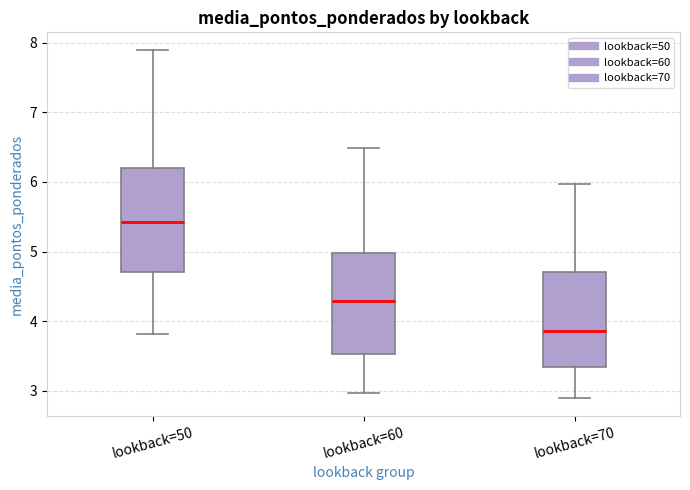

Where does the median line of the box for lookback=60 sit on the y-axis? The values are not printed on the chart, so give them approximately, as read against the axis.

4.3